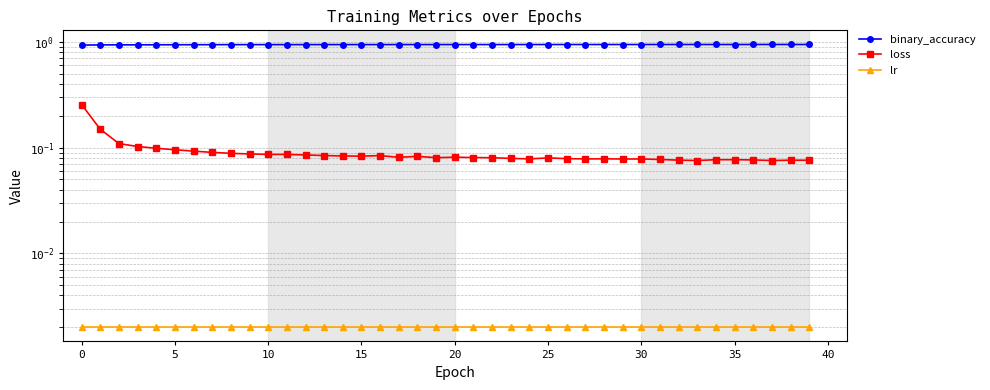

Does the chart have visible grid lines?

Yes